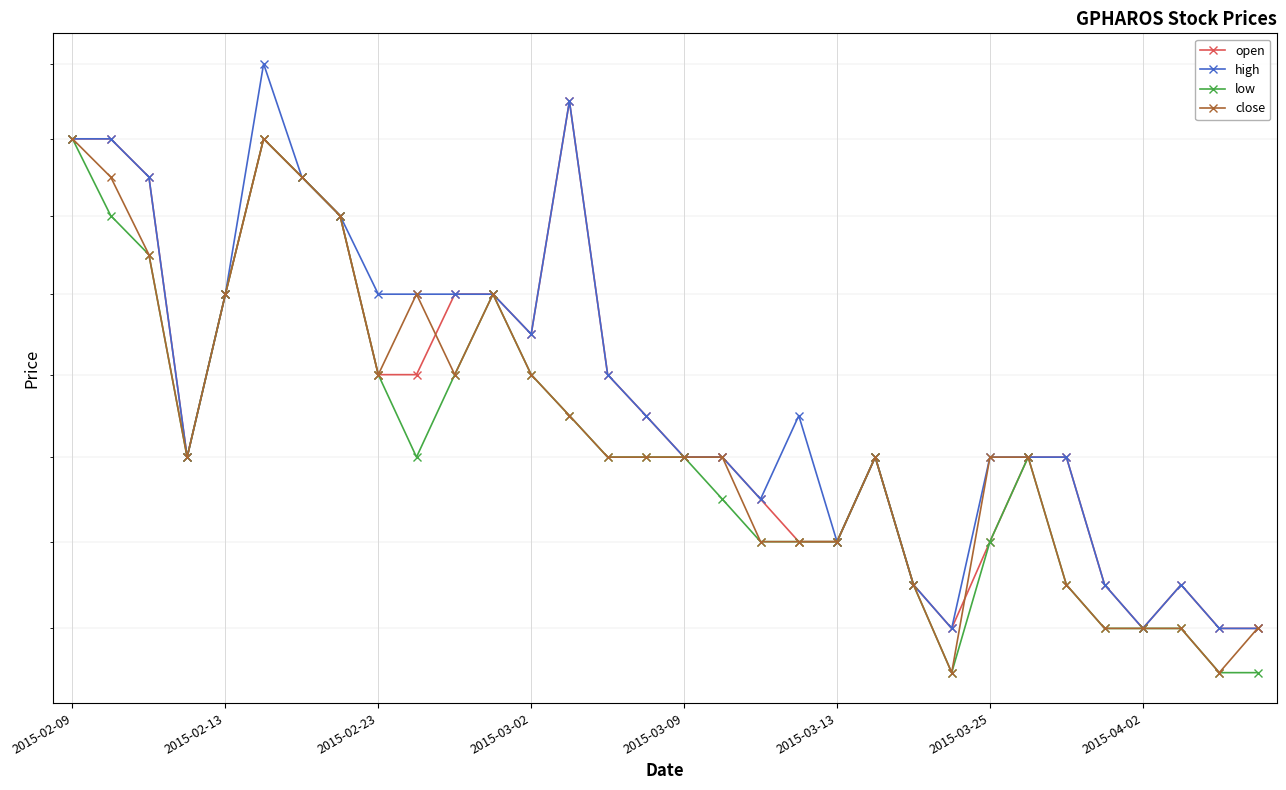

What is the sum of the open values at 10 and 11?

0.8